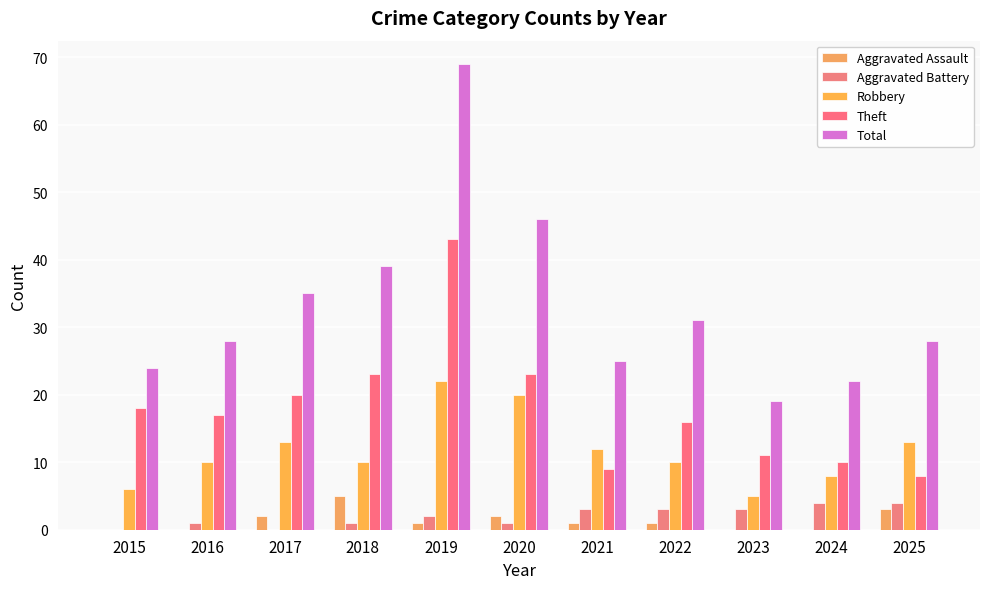

At how many categories does at least one series exceed 40?

2